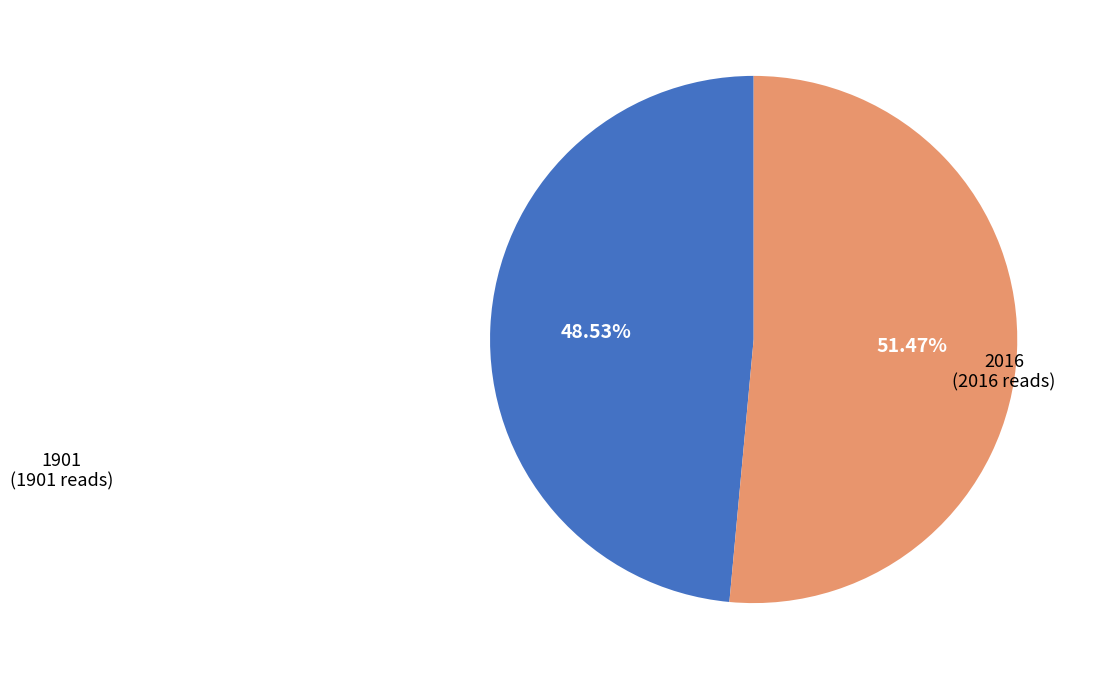

Does any single category account for the majority?

Yes